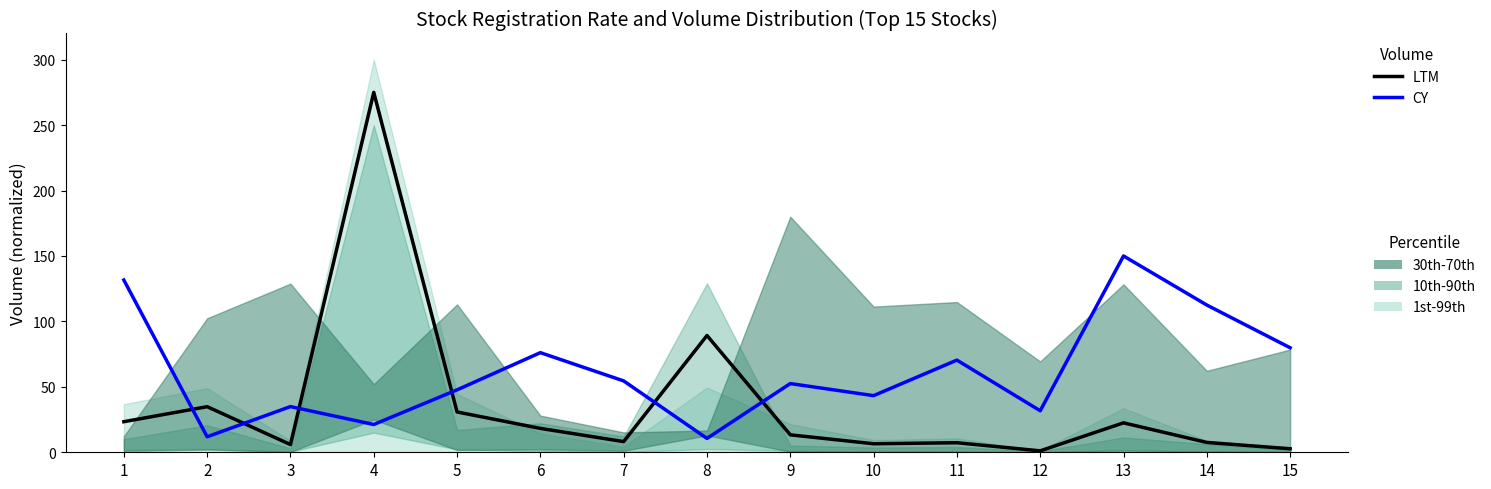

Reading left to right, transcribe all the data shown in this chart.

LTM: 1=23.4	2=34.8	3=5.9	4=275.0	5=30.8	6=18.3	7=8.1	8=89.2	9=13.3	10=6.5	11=7.3	12=1.1	13=22.5	14=7.5	15=2.7
CY: 1=131.6	2=11.8	3=34.9	4=21.2	5=47.7	6=76.1	7=54.5	8=10.6	9=52.5	10=43.3	11=70.4	12=31.7	13=150.0	14=112.5	15=79.9